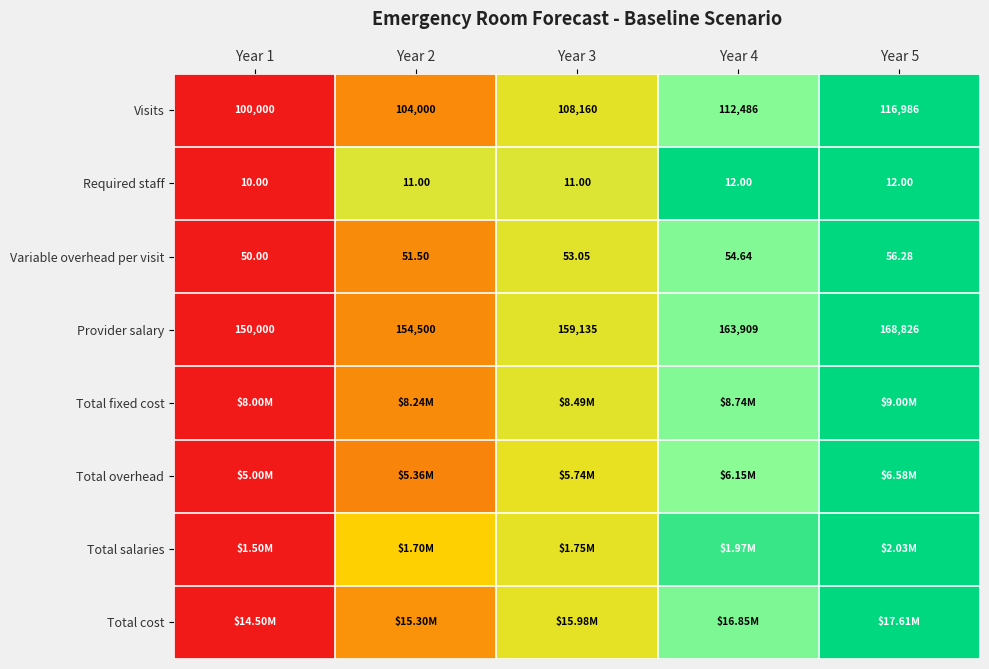

Rank the categories by Variable overhead per visit value from lowest to highest.

Year 1, Year 2, Year 3, Year 4, Year 5